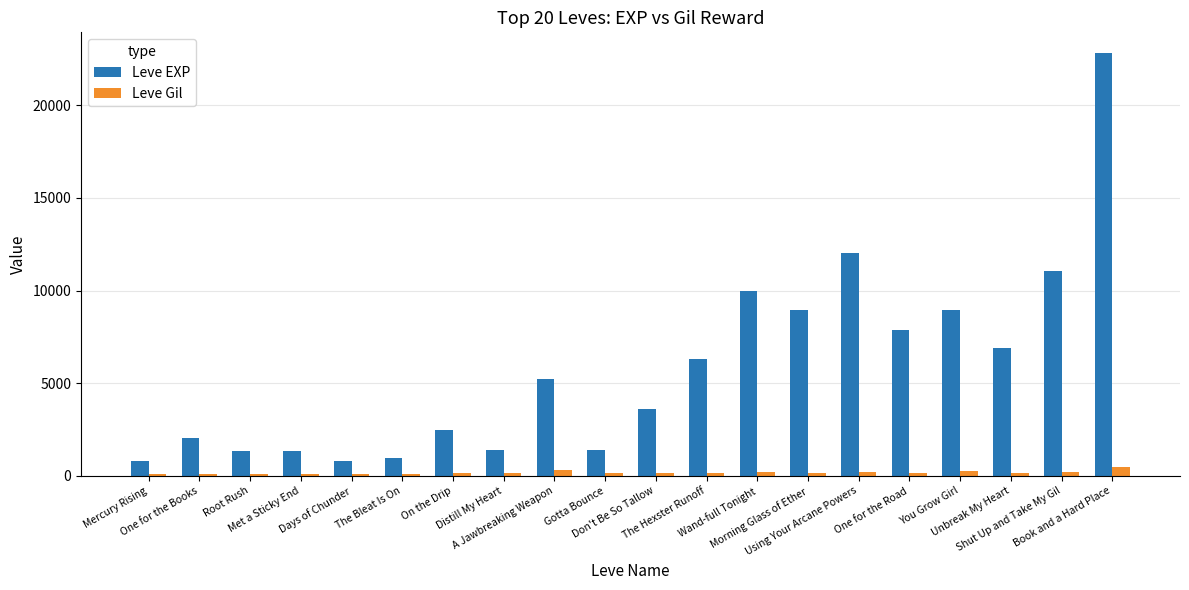

At which label does Leve EXP reach its peak?

Book and a Hard Place